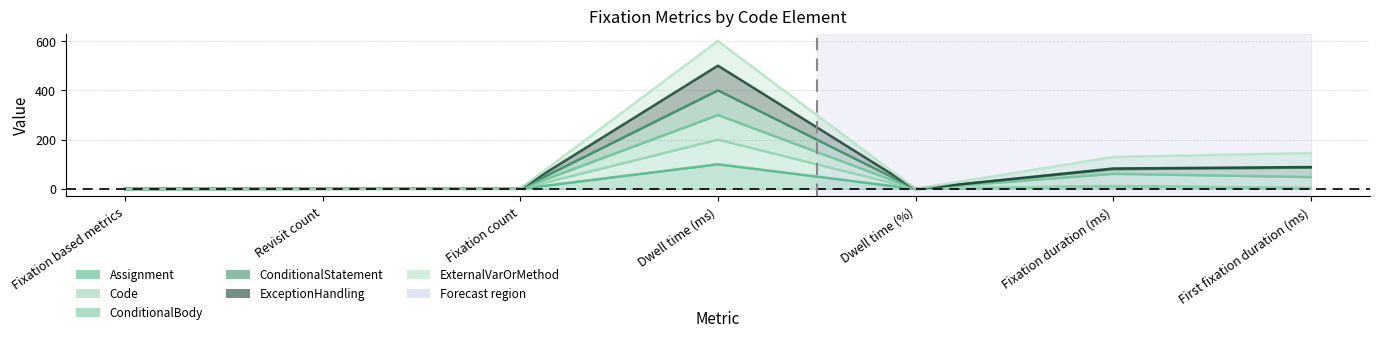

True or false: ConditionalStatement and Assignment intersect in this chart.

False